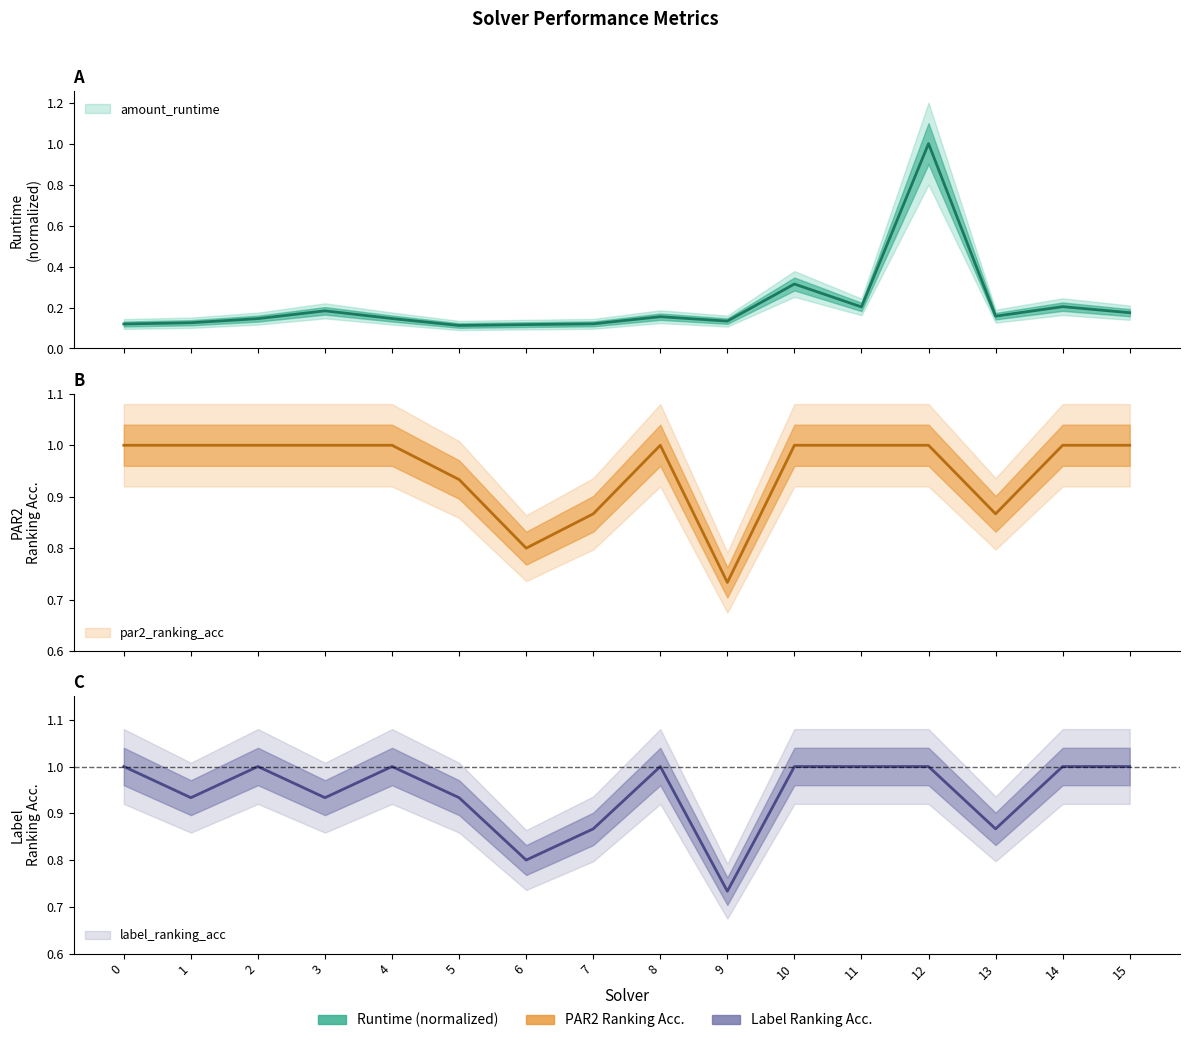

How many lines are shown in the chart?

3